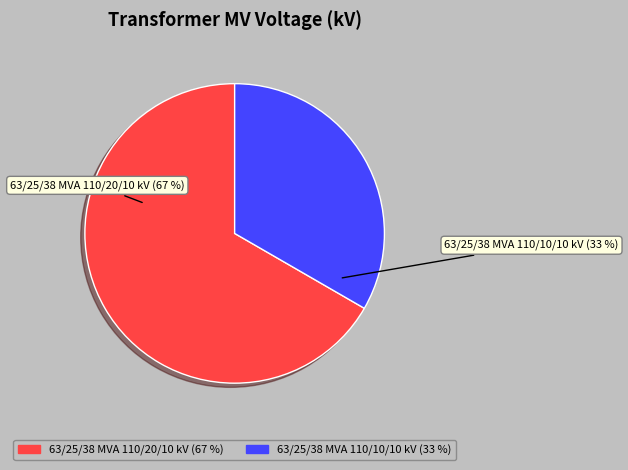

Approximately how many times larger is the value at 63/25/38 MVA 110/20/10 kV compared to 63/25/38 MVA 110/10/10 kV?

2.0